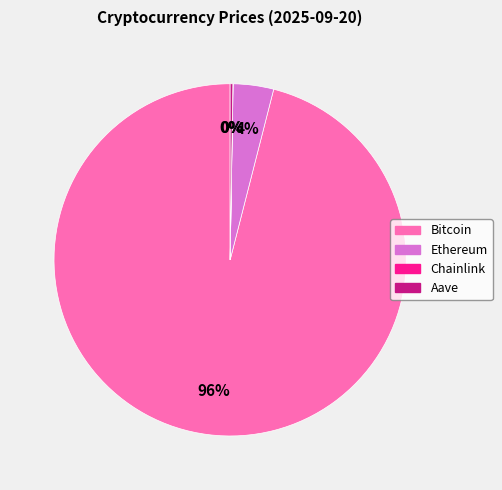

To the nearest percent, what percentage of the pie is Bitcoin?

96%